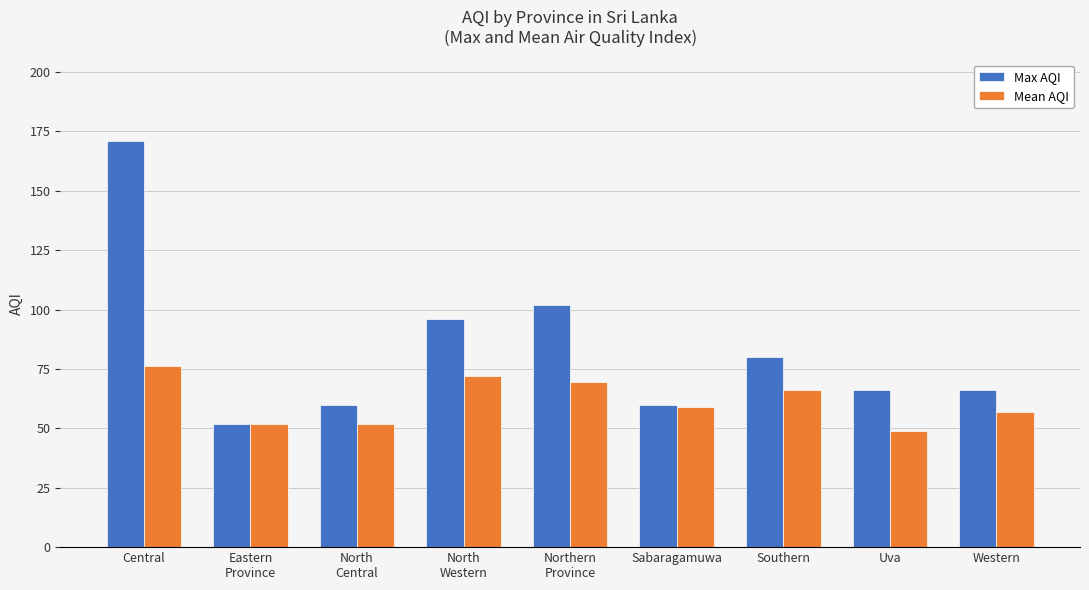

Which series has the largest range (max minus min)?

Max AQI